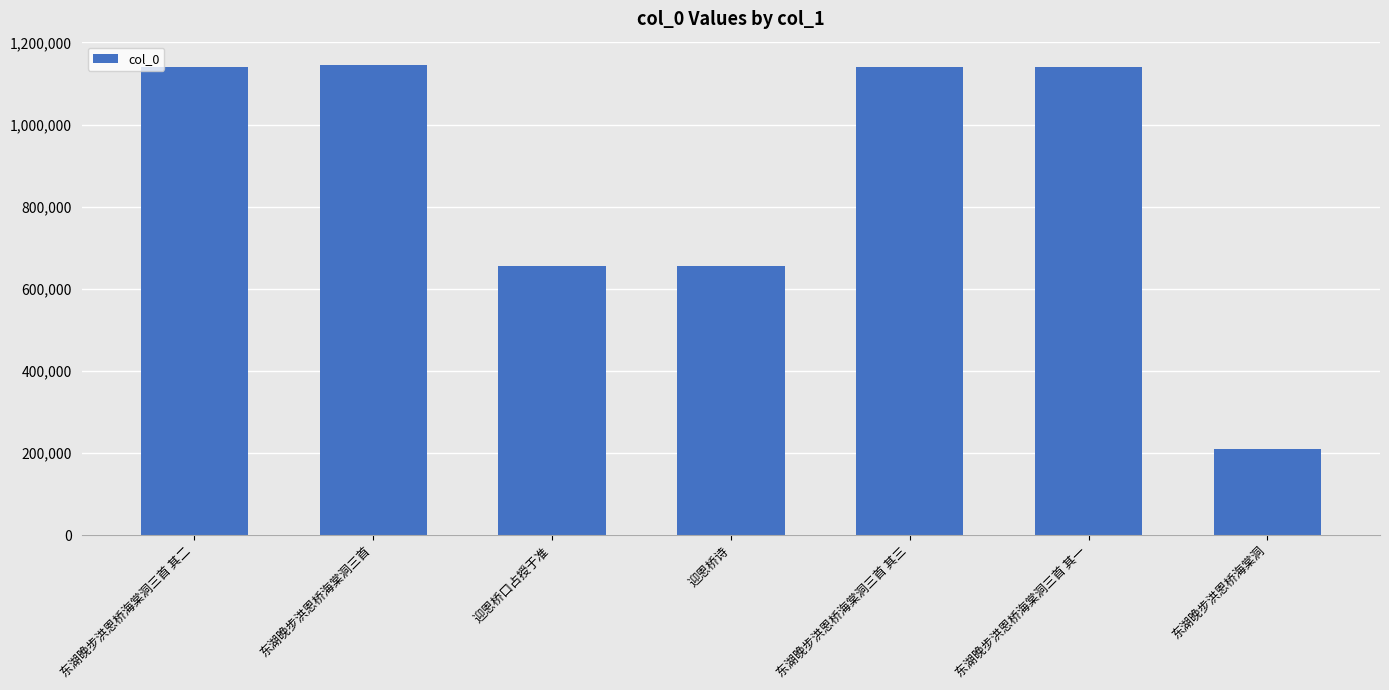

Which label corresponds to the smallest value in the chart?

东湖晚步洪恩桥海棠洞